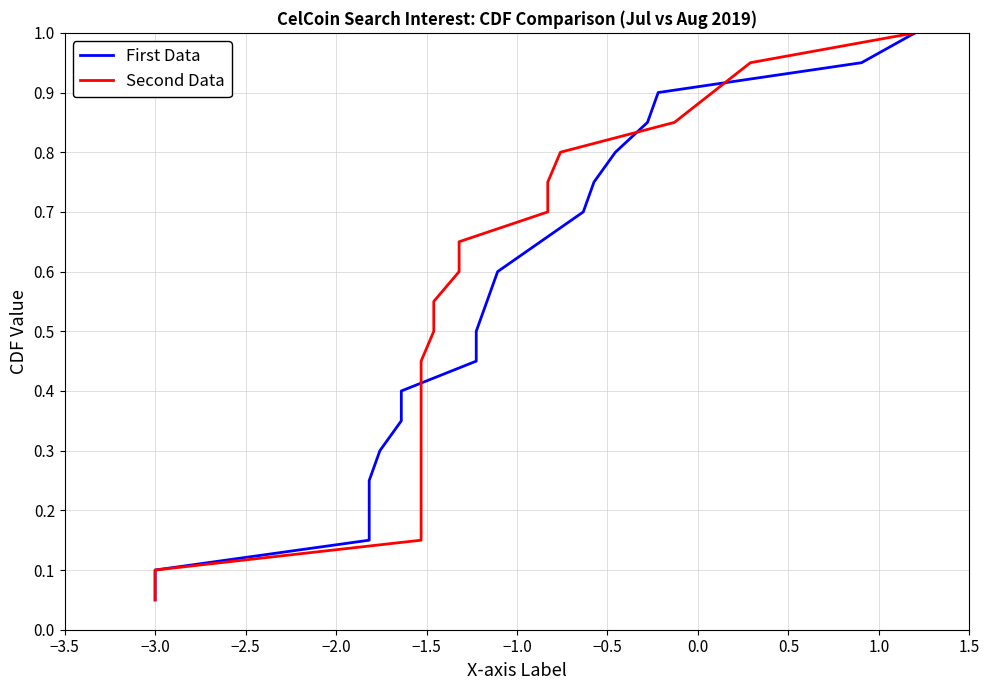

What are all the series names shown in the legend?

First Data, Second Data